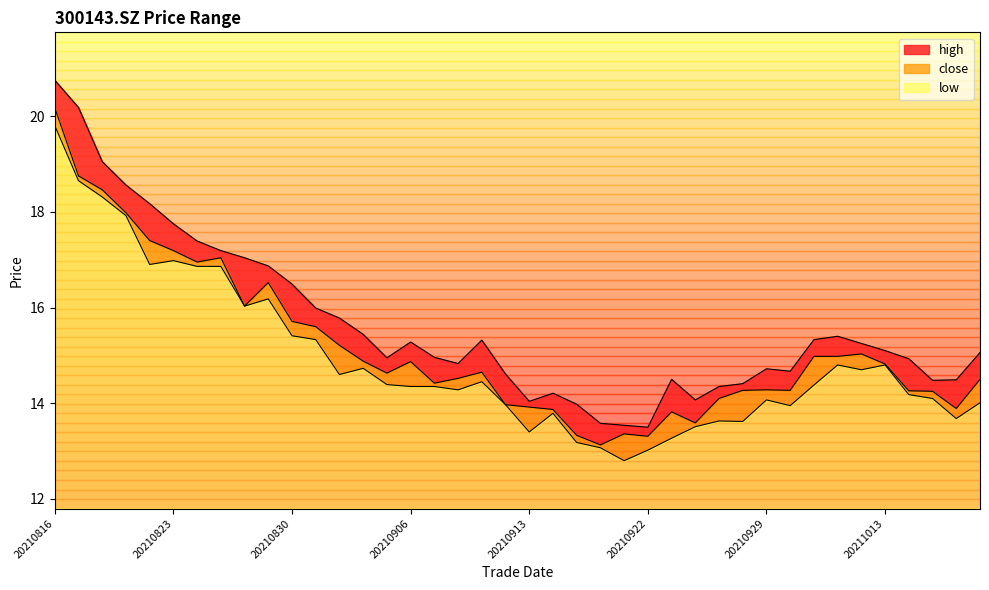

True or false: close has more than 0 points higher than both neighbors.

True